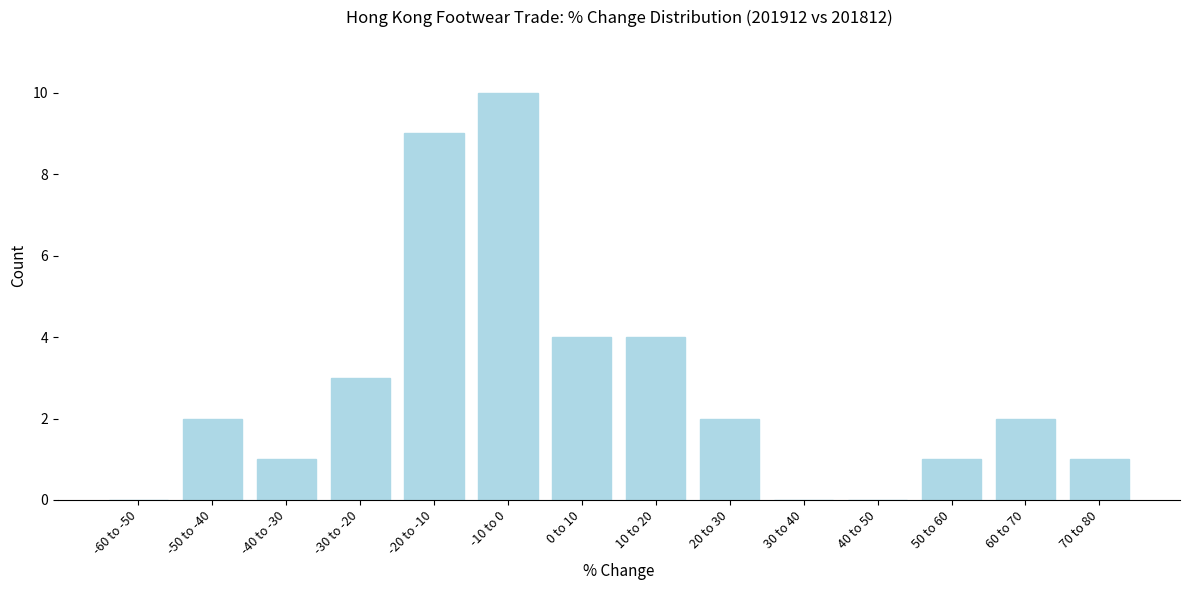

Reading left to right, extract all data points from this chart.

-60 to -50=0	-50 to -40=2	-40 to -30=1	-30 to -20=3	-20 to -10=9	-10 to 0=10	0 to 10=4	10 to 20=4	20 to 30=2	30 to 40=0	40 to 50=0	50 to 60=1	60 to 70=2	70 to 80=1